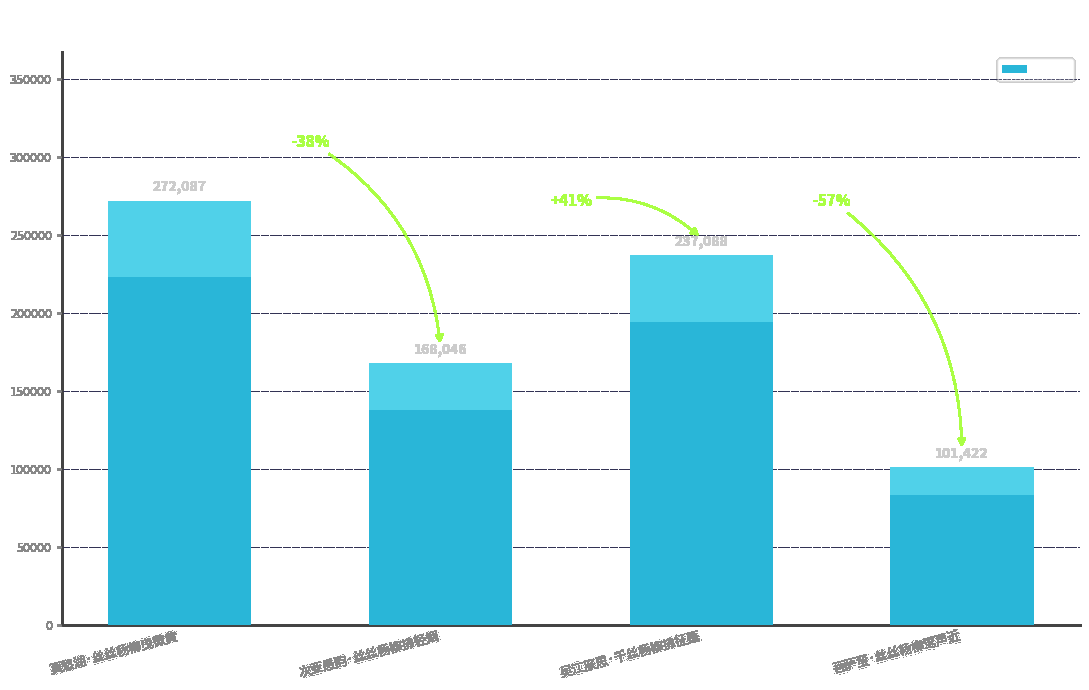

Rank the categories by value from highest to lowest.

莫愁湖·丝丝杨柳曳微黄, 吴江旅思·千丝杨柳拂征蓬, 次亚愚韵·丝丝杨柳拂轻烟, 菩萨蛮·丝丝杨柳莺声近